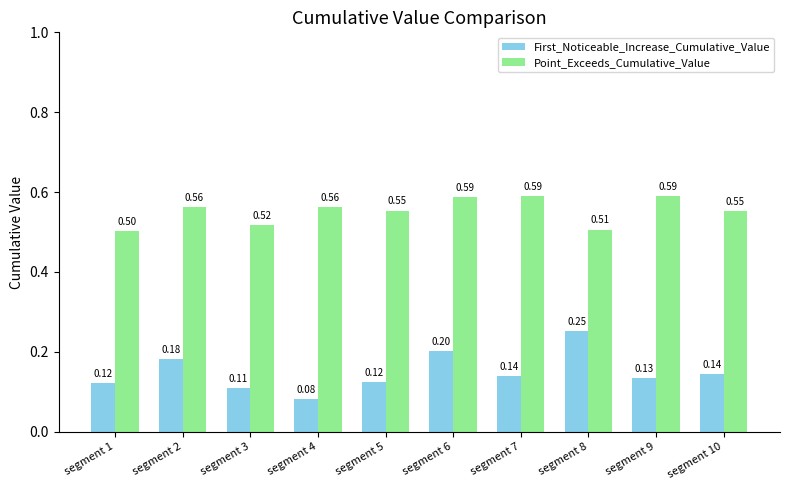

The Point_Exceeds_Cumulative_Value series shows 0.5 at segment 8. True or false?

True